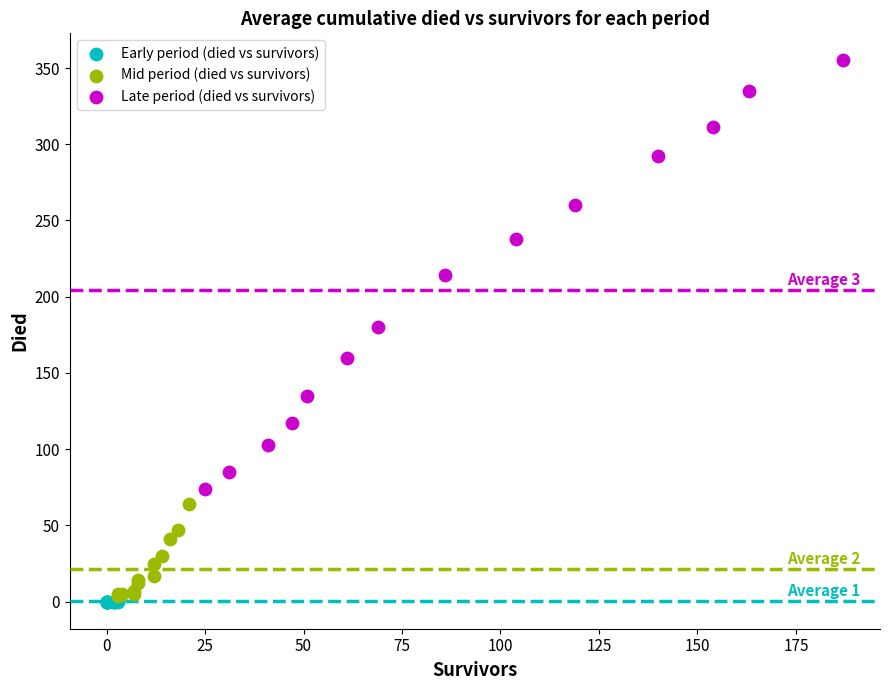

Which series reaches the maximum Y coordinate?

Late period (died vs survivors)